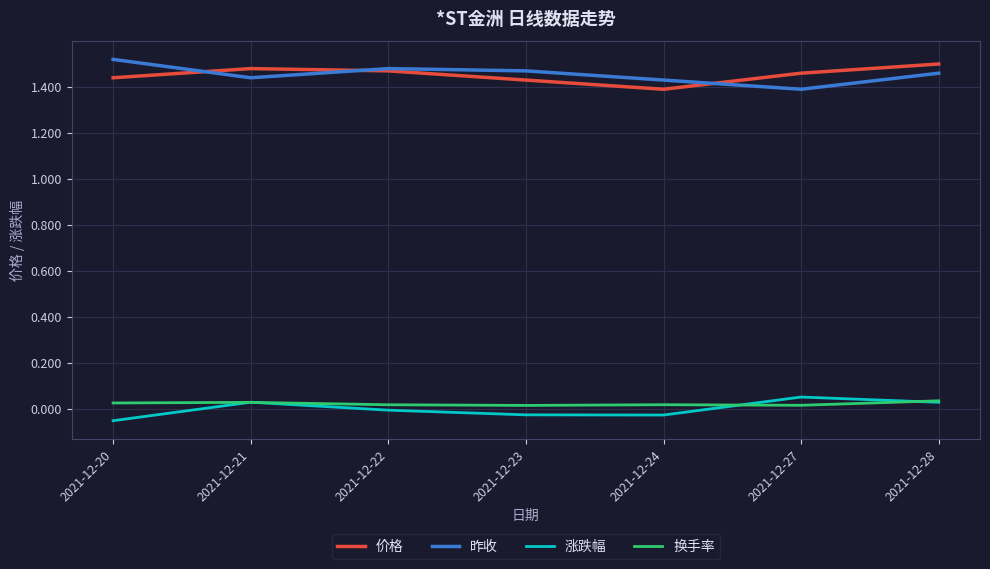

How many lines are shown in the chart?

4